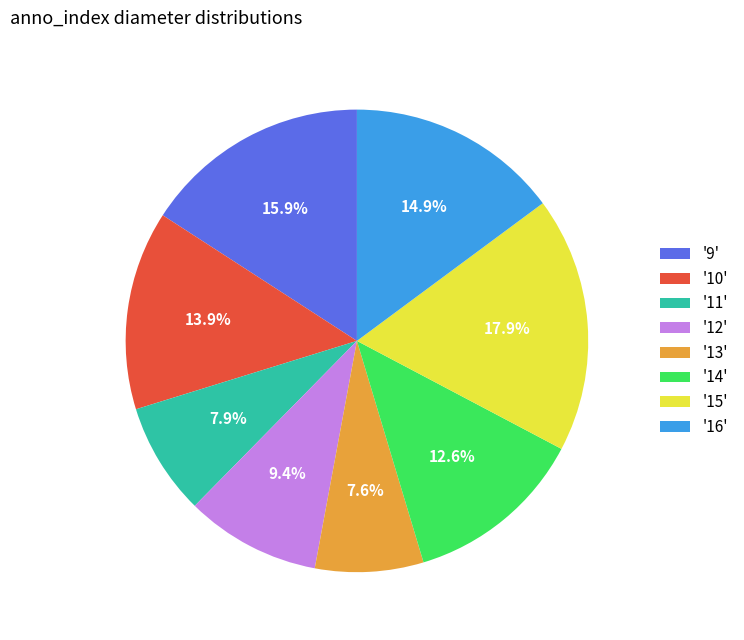

Which category has the biggest portion of the pie?

'15'